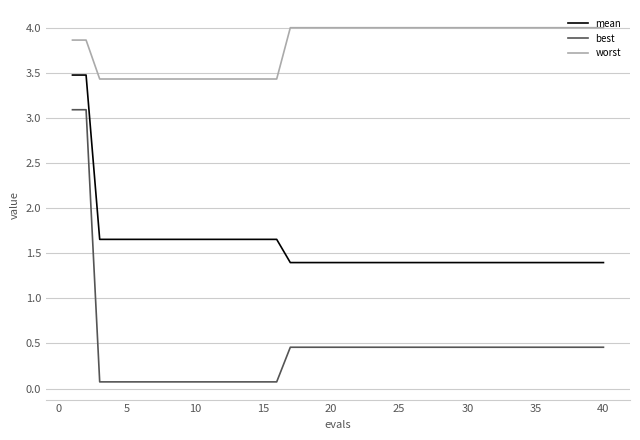

What is the difference between the maximum and second lowest values in the worst series?

0.6